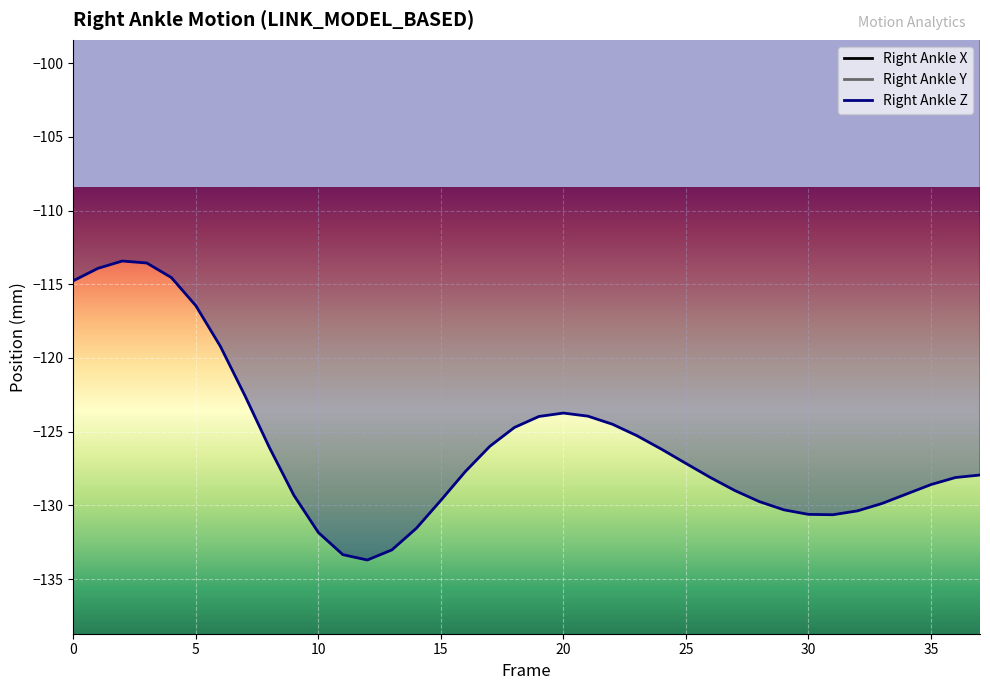

True or false: Right_Ankle_Z and Right_Ankle_Y cross at least once.

False